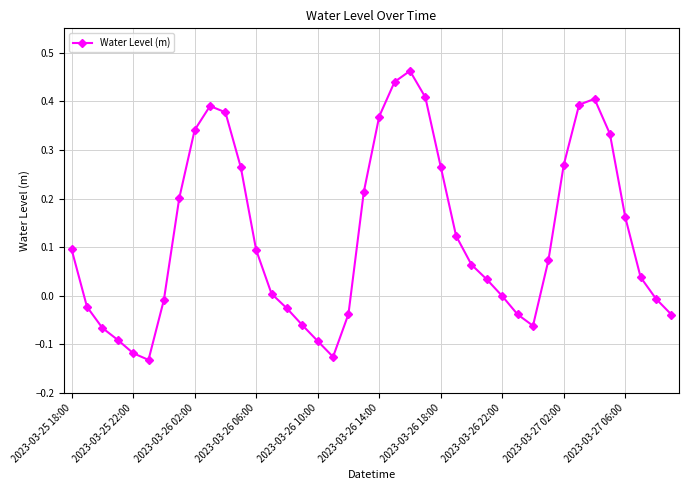

How many interior local peaks (higher than both neighbors) does the data have?

3